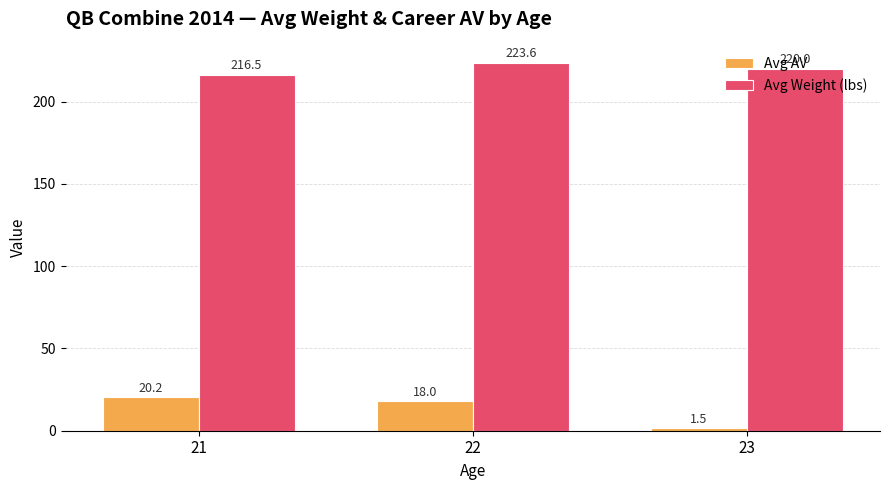

At which label is Avg AV closest to 10?

22